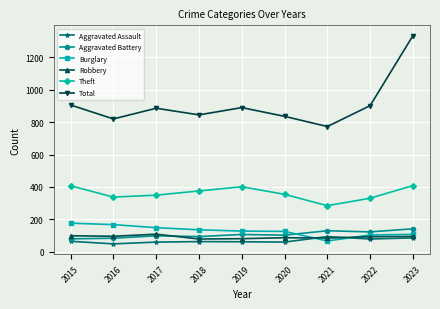

How many lines are shown in the chart?

6